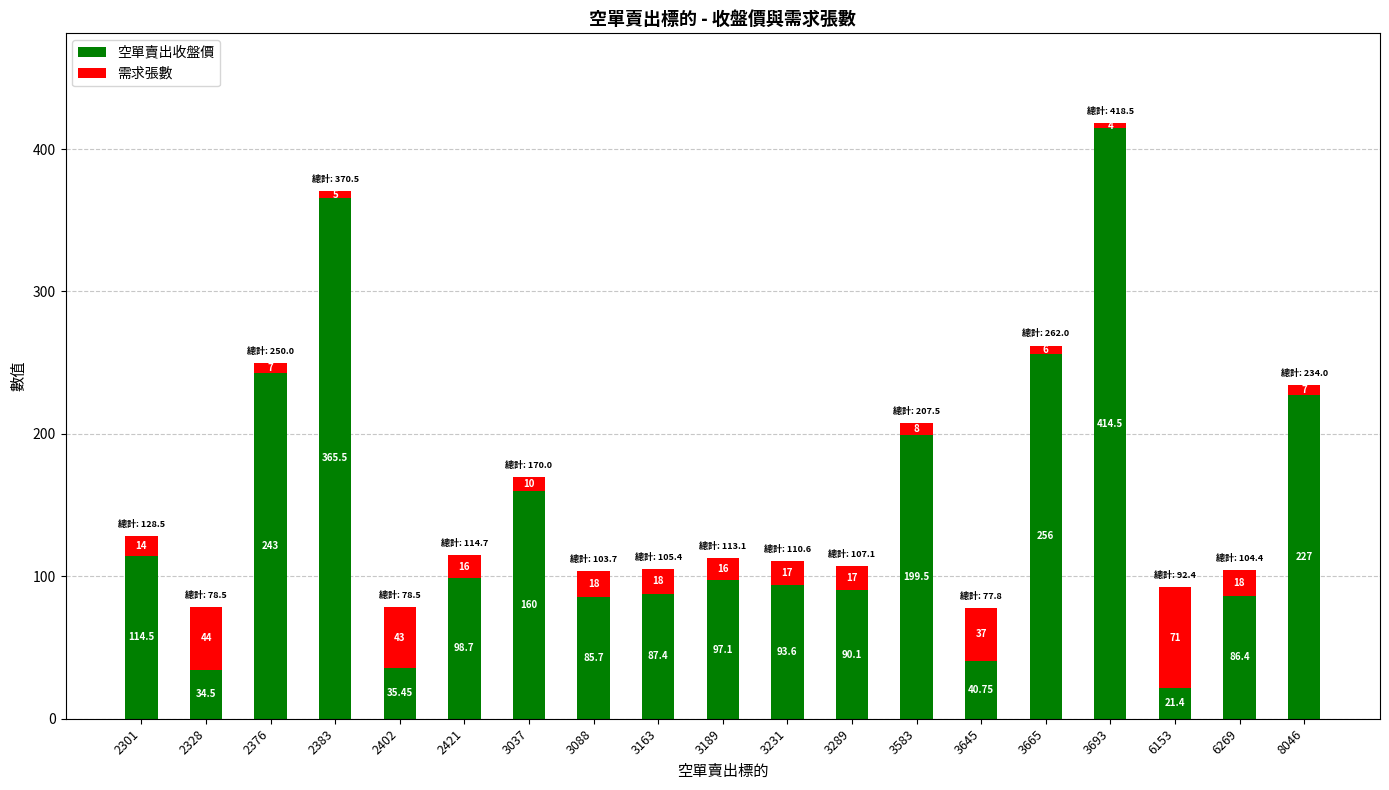

What is the value of the 空單賣出收盤價 bar at the 13th from the left?

199.5